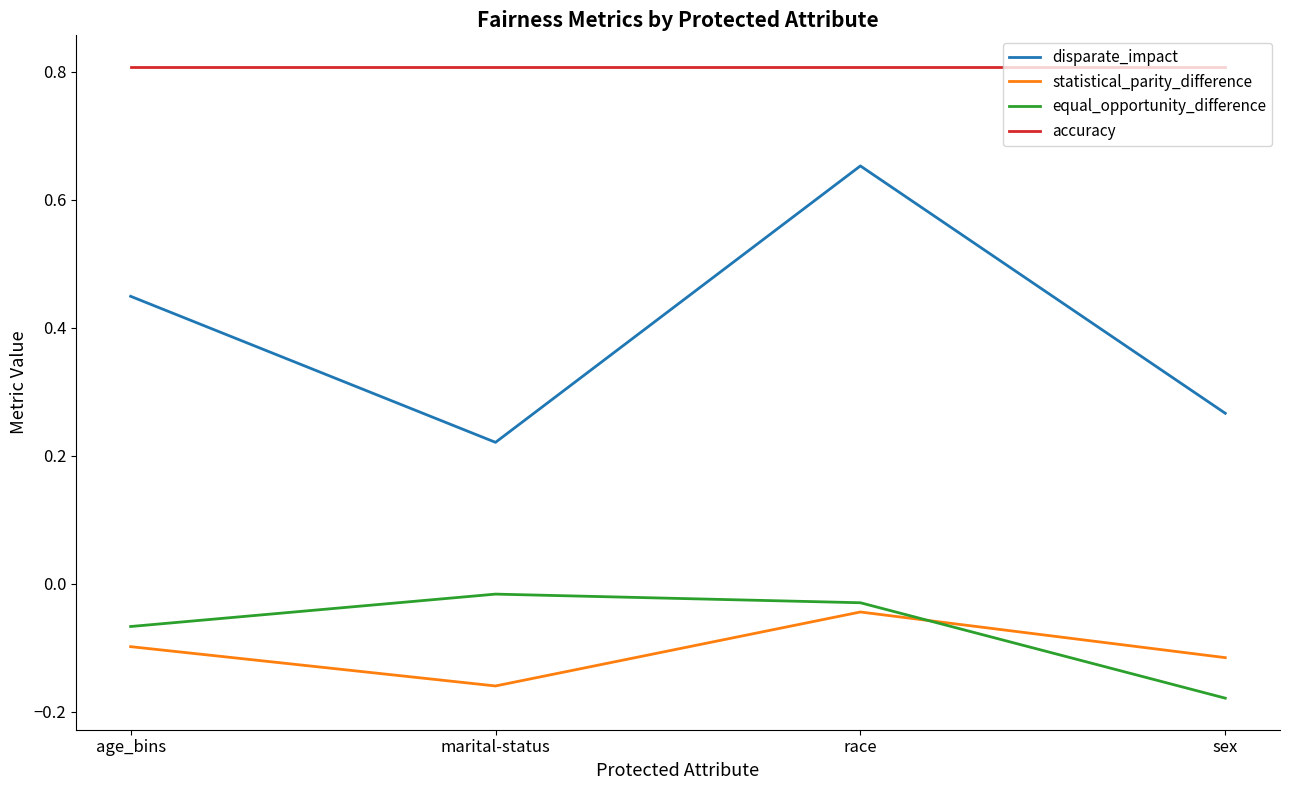

True or false: accuracy and disparate_impact cross at least once.

False